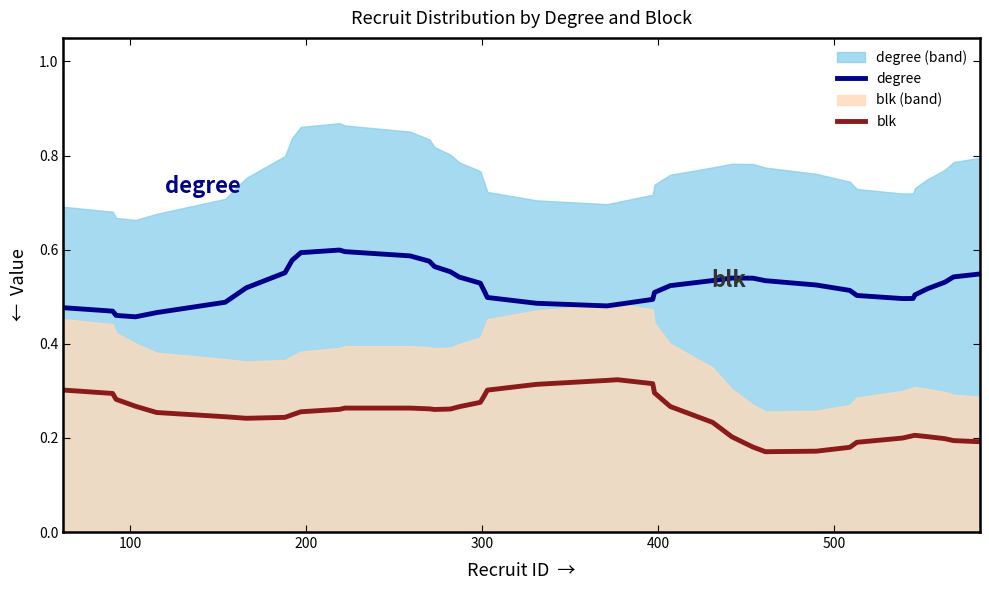

True or false: degree and blk cross at least once.

False